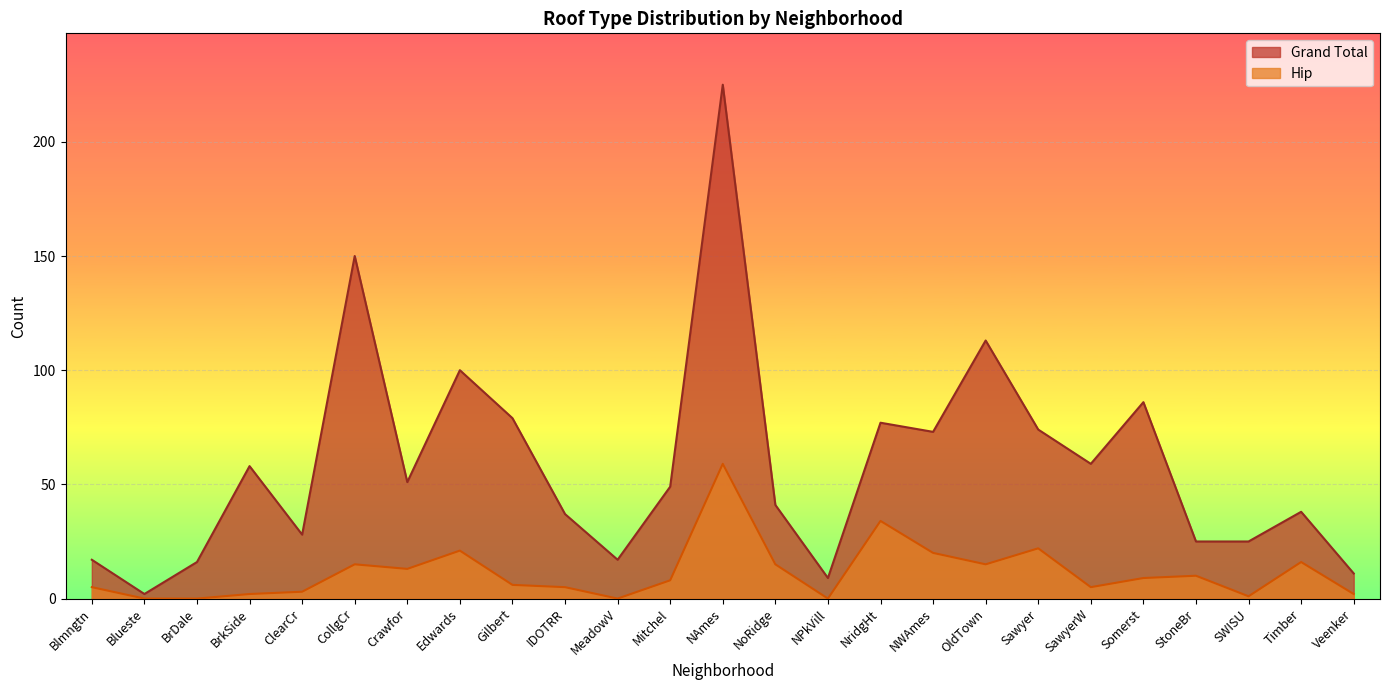

Rank the series by their average value, from lowest to highest.

Hip, Grand Total